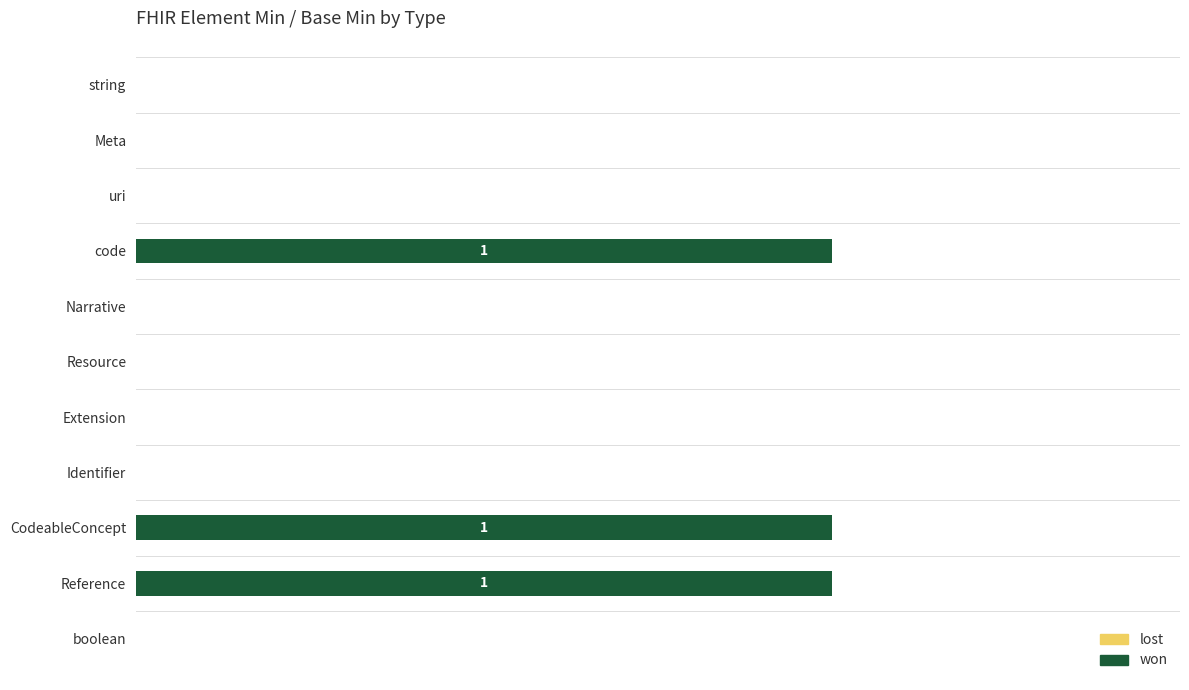

Is it true that won equals -1 at uri?

False